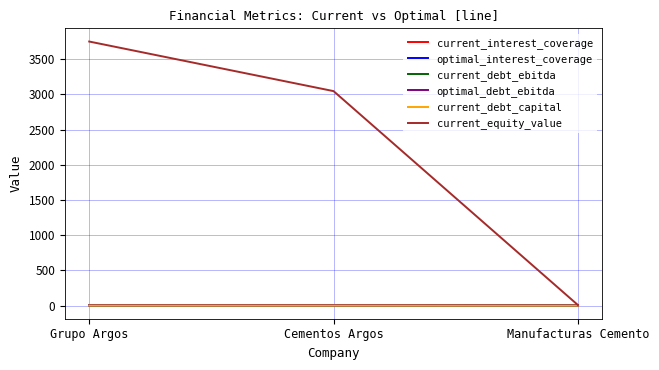

What is the sum of all optimal_interest_coverage values?

16.5